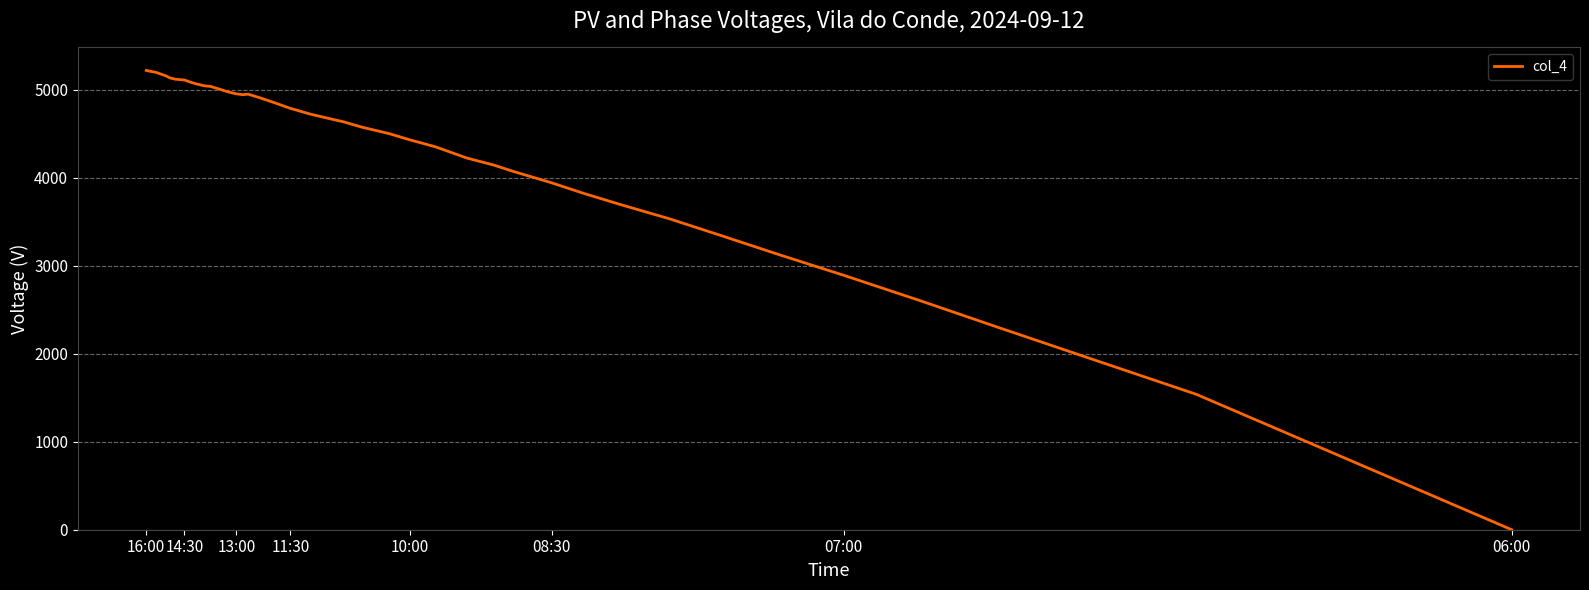

Which label corresponds to the smallest value in the chart?

06:00